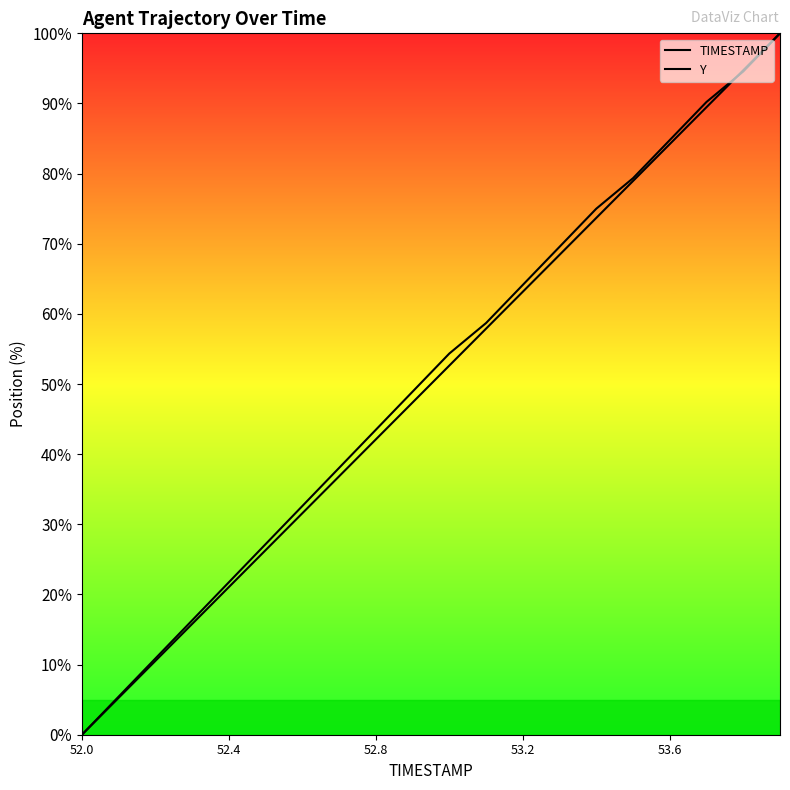

Which series has the largest total across all categories?

Y